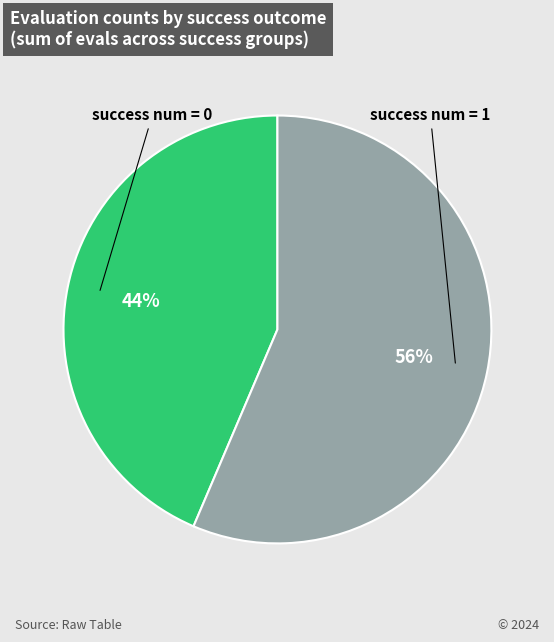

Combined, do success num = 1 and success num = 0 account for over 50%?

Yes